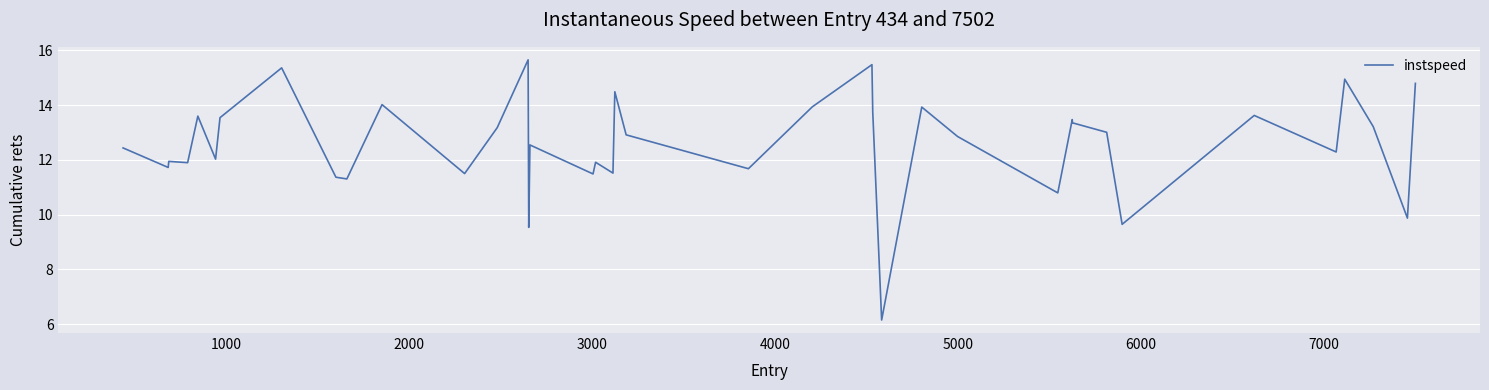

What is the maximum value shown in the chart?

15.7